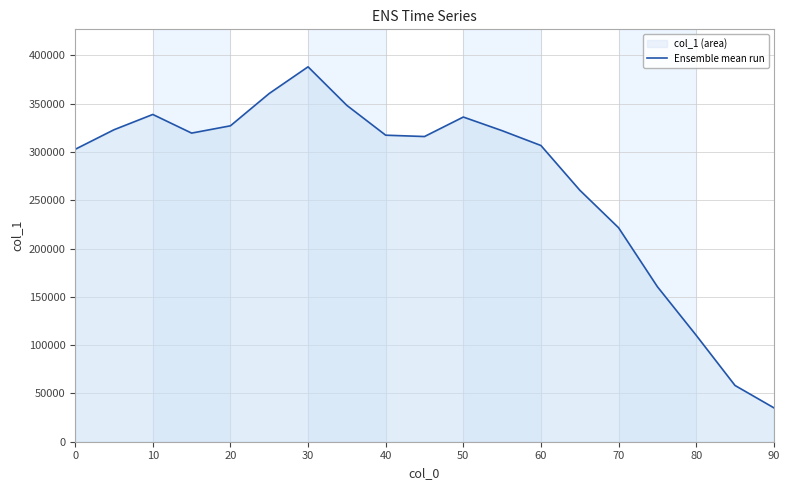

The value at 20 is 327140. True or false?

True